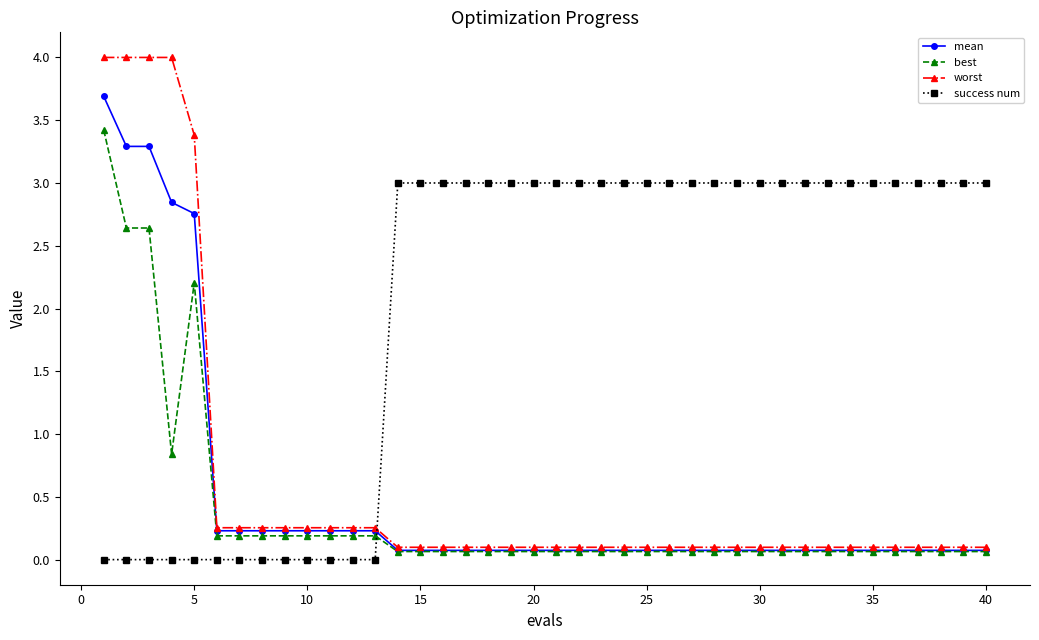

Count the number of categories in the chart.

40